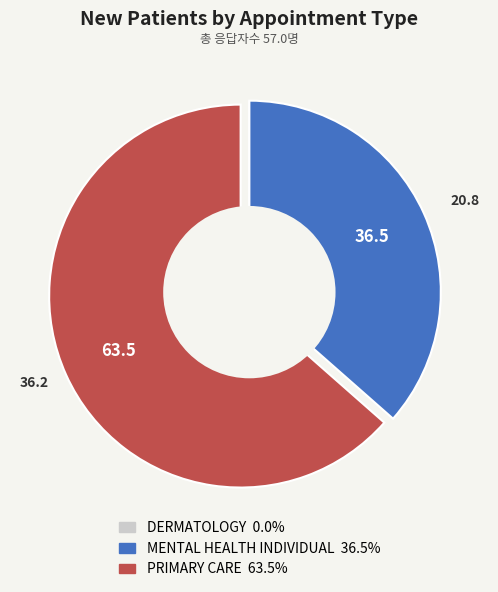

Combined, do PRIMARY CARE and MENTAL HEALTH INDIVIDUAL account for over 50%?

Yes